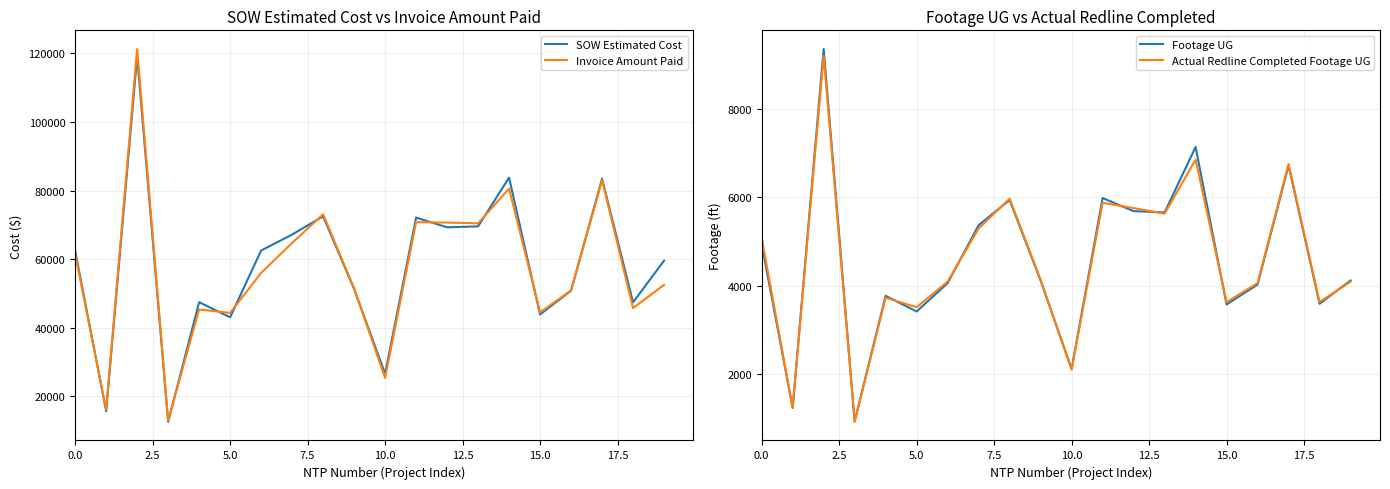

What is the highest value of the SOW Estimated Cost series?

119135.3